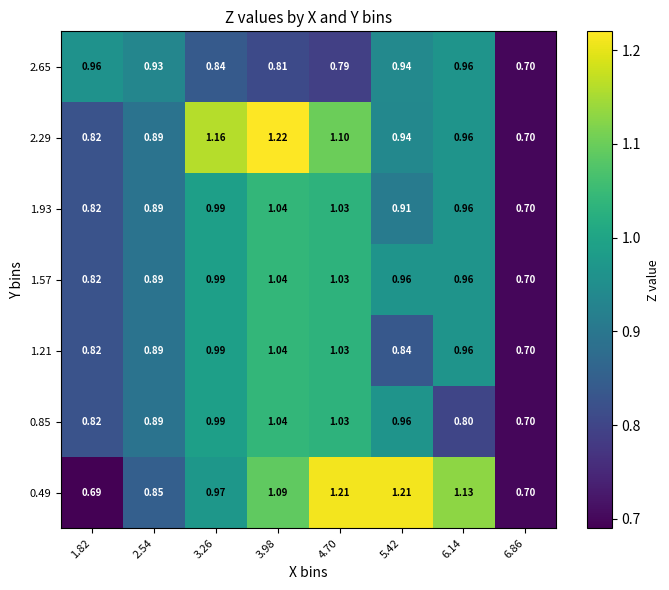

Is the value of 1.57 at 4.70 greater than the value of 0.49 at 6.14?

No